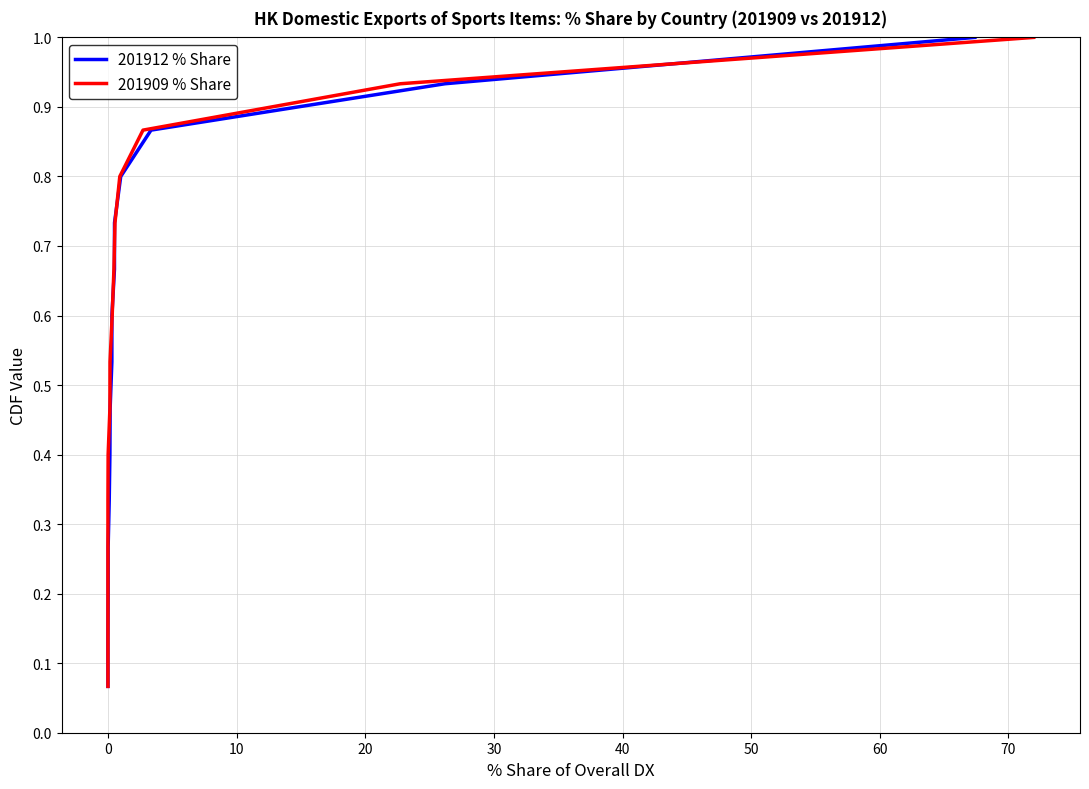

What is the label of the 6th point from the left?

40